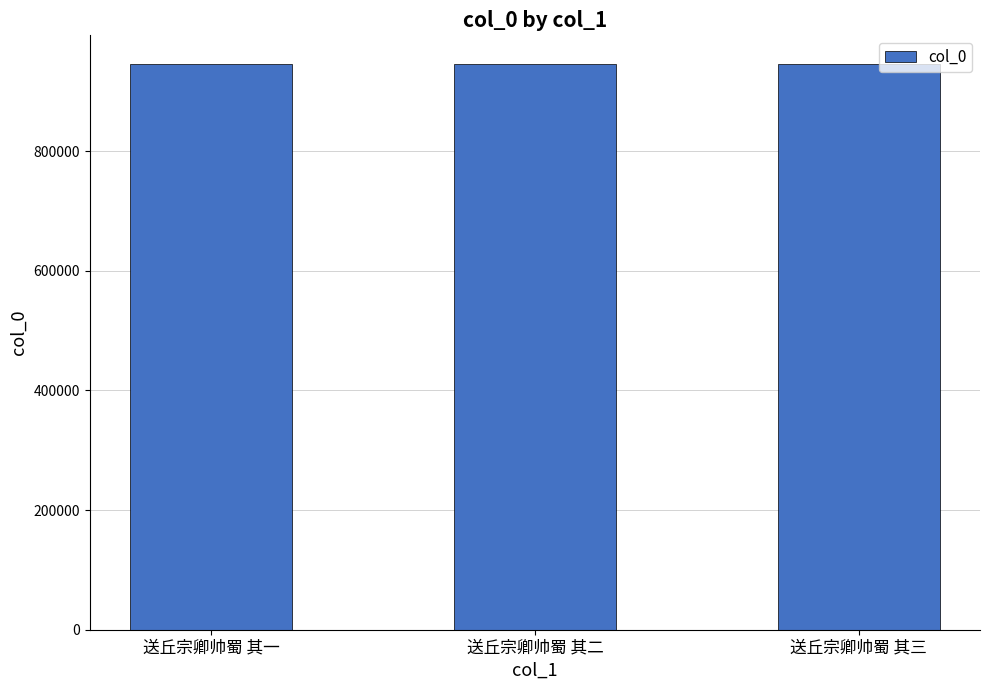

What is the maximum value shown in the chart?

946349